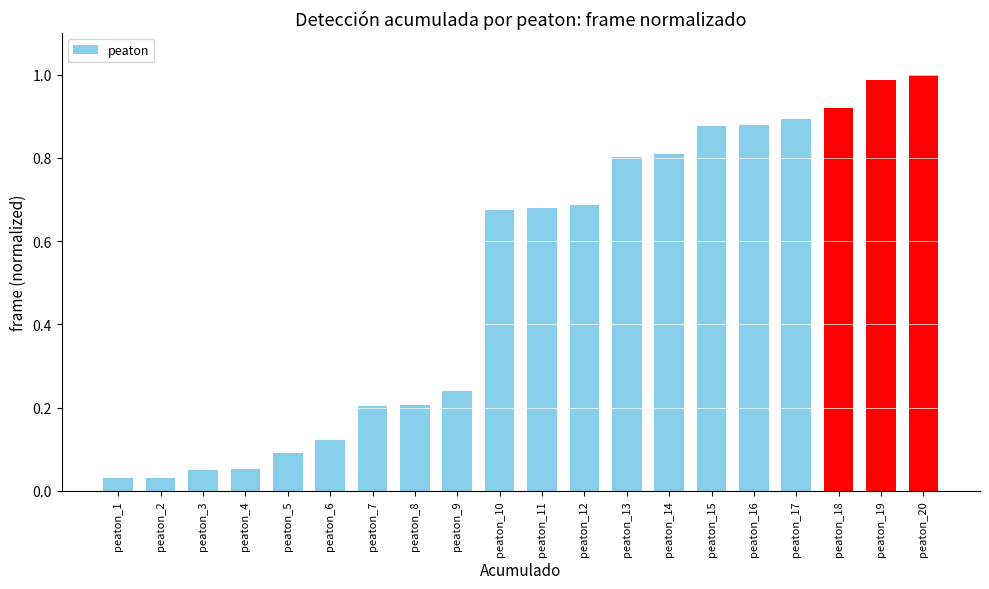

Which has a higher value, peaton_10 or peaton_1?

peaton_10